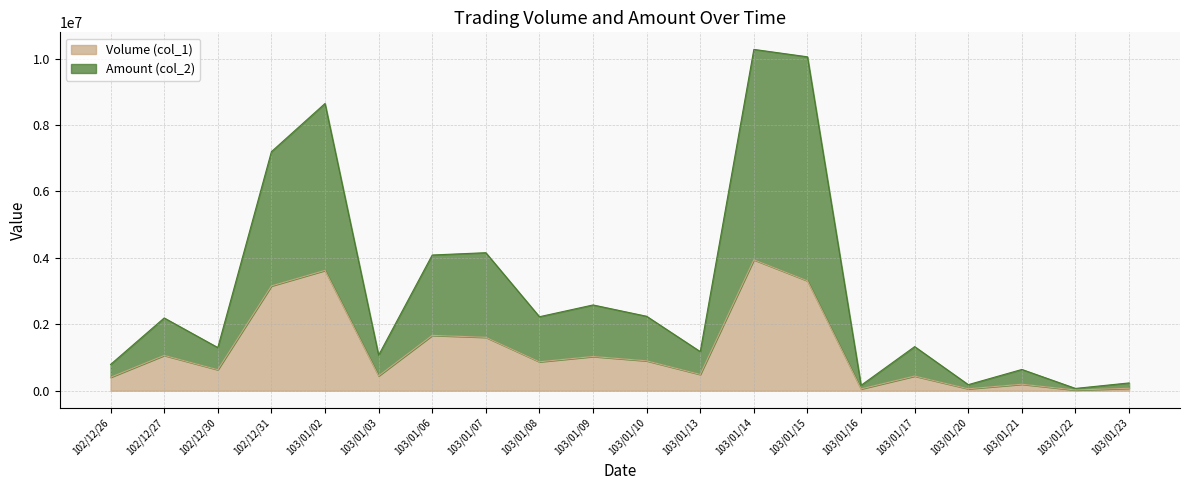

Which category has the lowest value in the Amount (col_2) series?

103/01/22